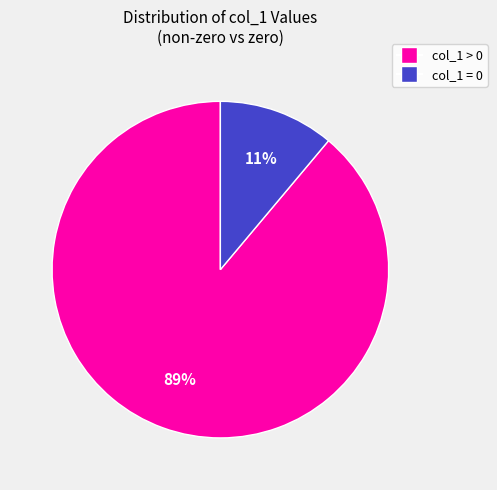

To the nearest percent, what is the average slice percentage?

50%